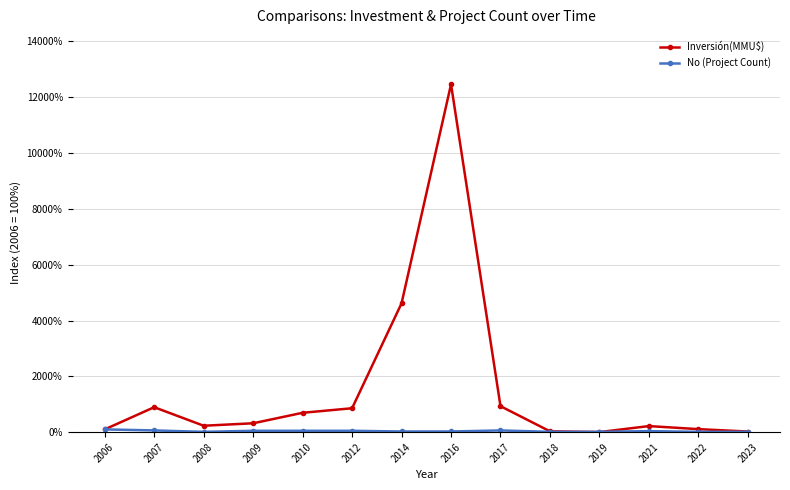

The value of Inversión(MMU$) at 2016 is 20286.3. True or false?

False